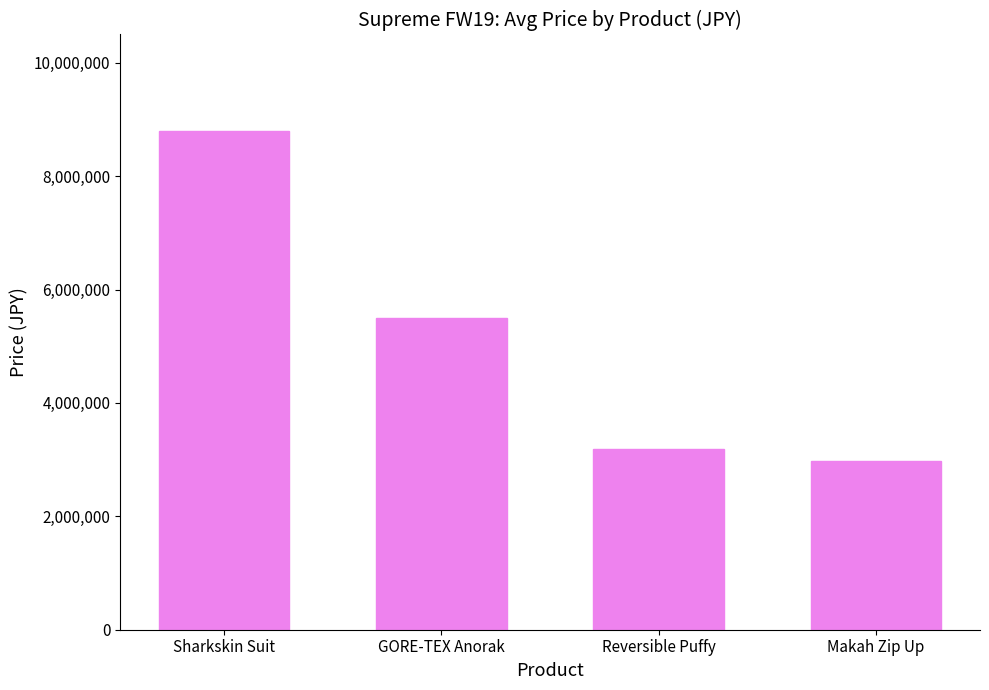

Approximately how many times larger is the value at GORE-TEX Anorak compared to Sharkskin Suit?

0.6